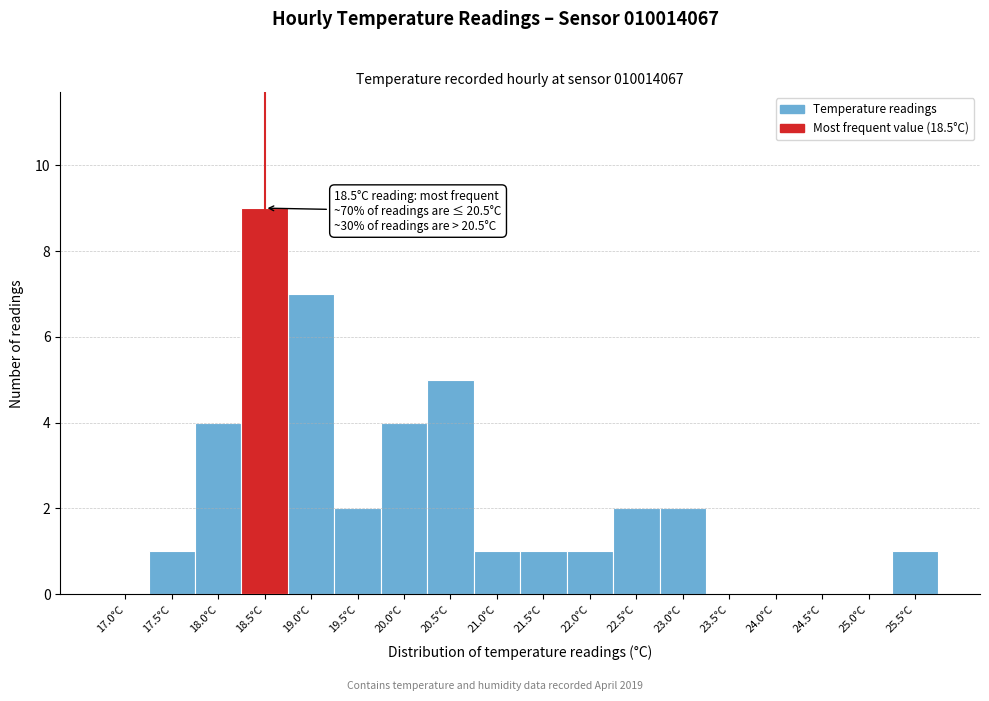

Reading left to right, extract all data points from this chart.

17.0°C=0	17.5°C=1	18.0°C=4	18.5°C=9	19.0°C=7	19.5°C=2	20.0°C=4	20.5°C=5	21.0°C=1	21.5°C=1	22.0°C=1	22.5°C=2	23.0°C=2	23.5°C=0	24.0°C=0	24.5°C=0	25.0°C=0	25.5°C=1